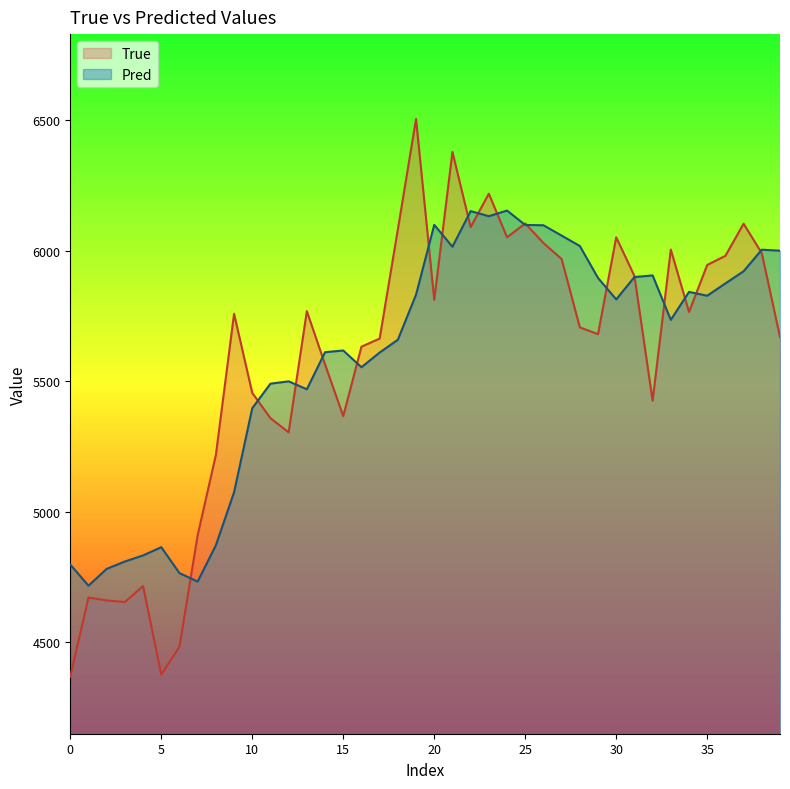

Rank the series by their maximum value, from lowest to highest.

Pred, True